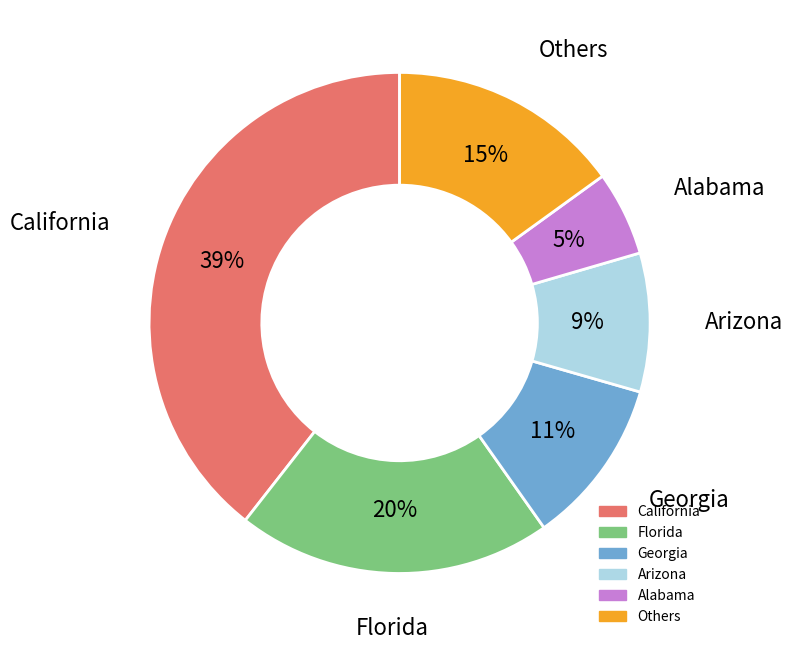

To the nearest percent, what is the average slice percentage?

17%